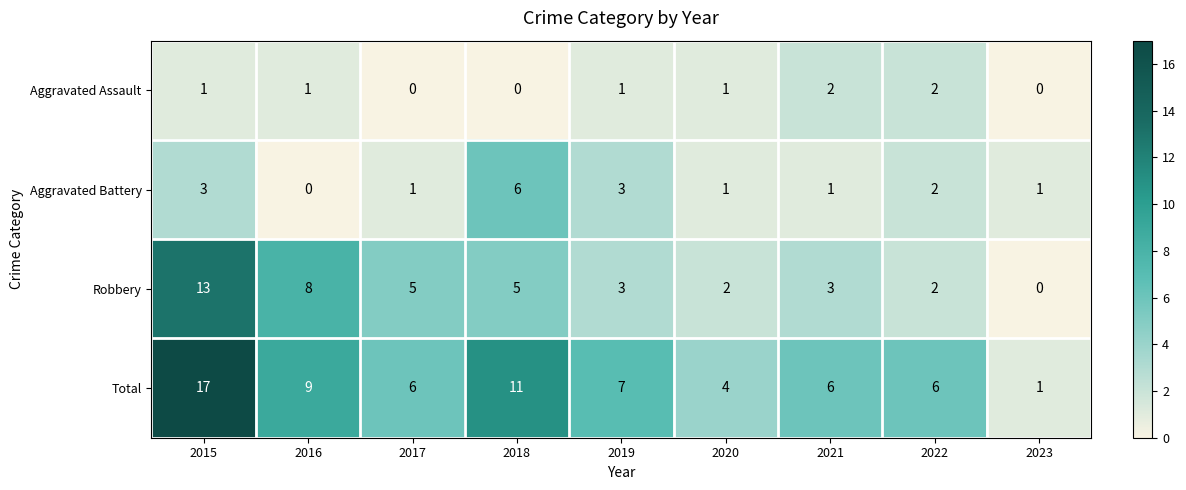

At which category is the sum across all series the highest?

2015